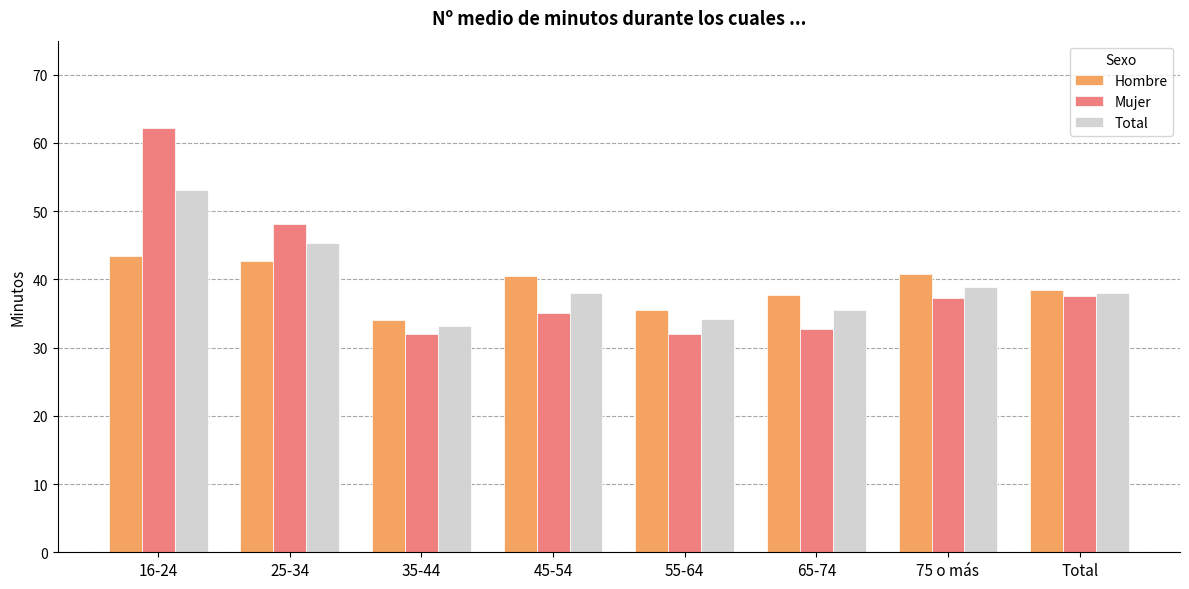

At 65-74, list the series in order from largest to smallest.

Hombre, Total, Mujer